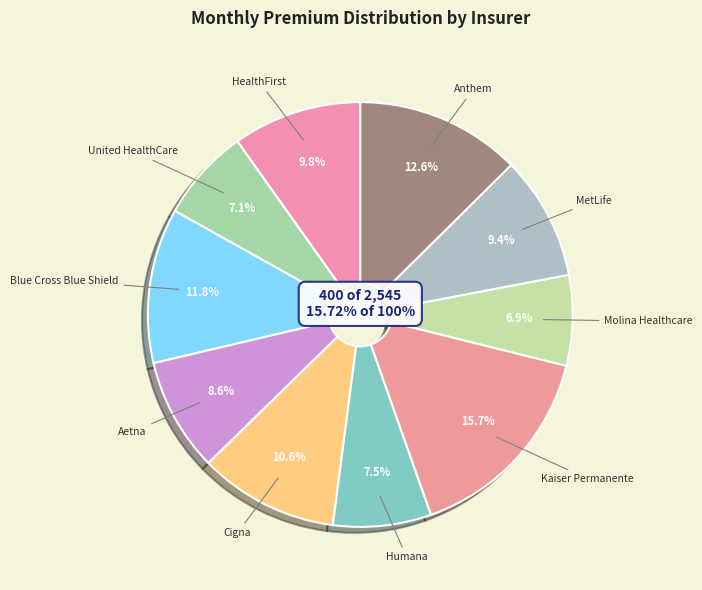

Is it true that MetLife is 2% of the pie?

False